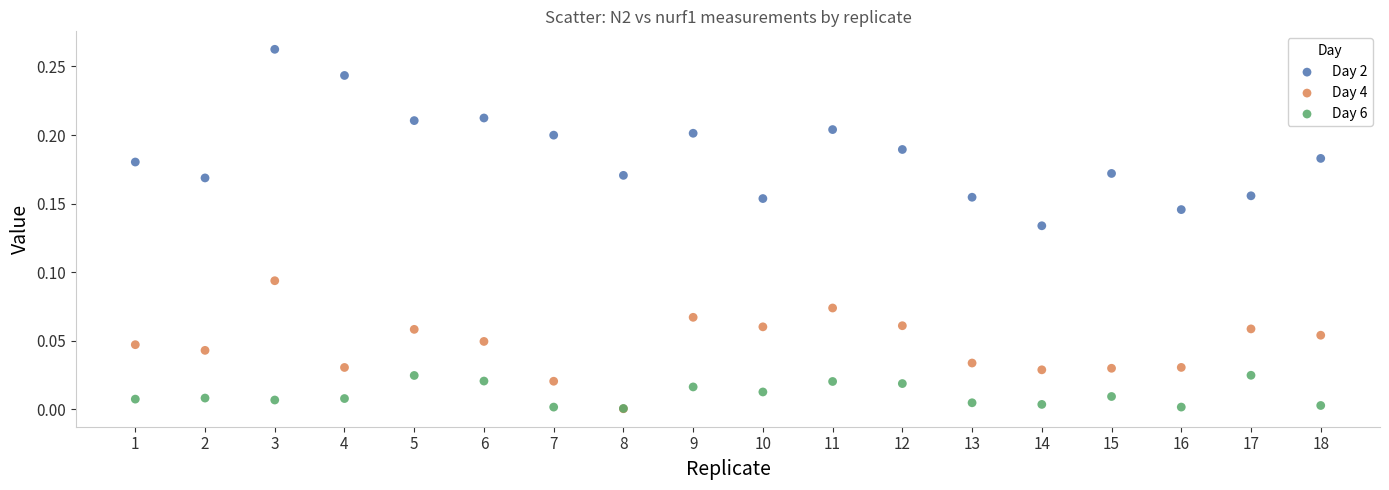

What are all the series names shown in the legend?

Day 2, Day 4, Day 6